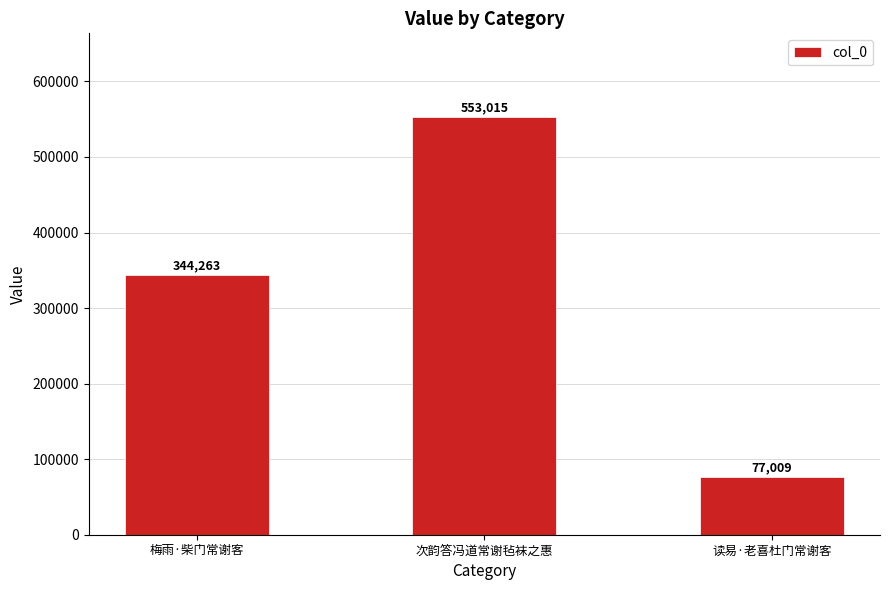

The value at 梅雨·柴门常谢客 is 344263. True or false?

True